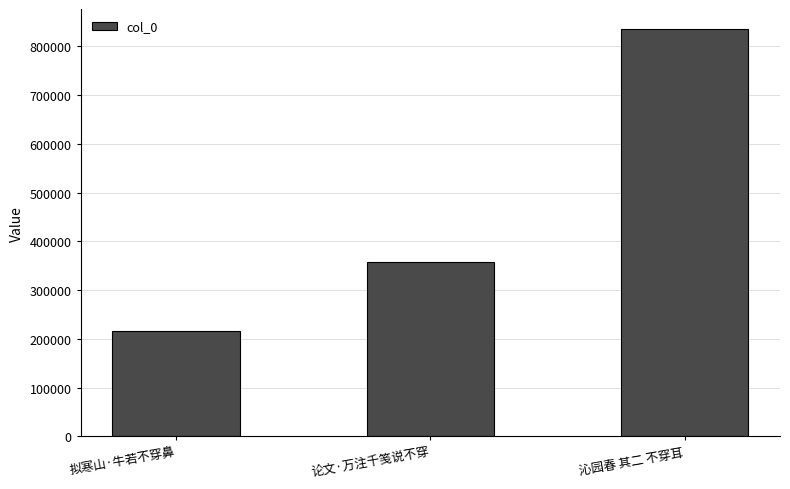

At which label is the value closest to 525611?

论文·万注千笺说不穿